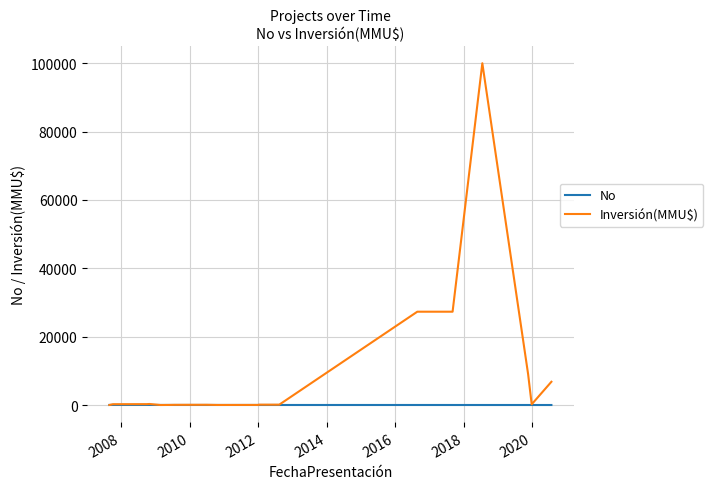

What is the approximate value of Inversión(MMU$) at 2020, to the nearest 100?

100